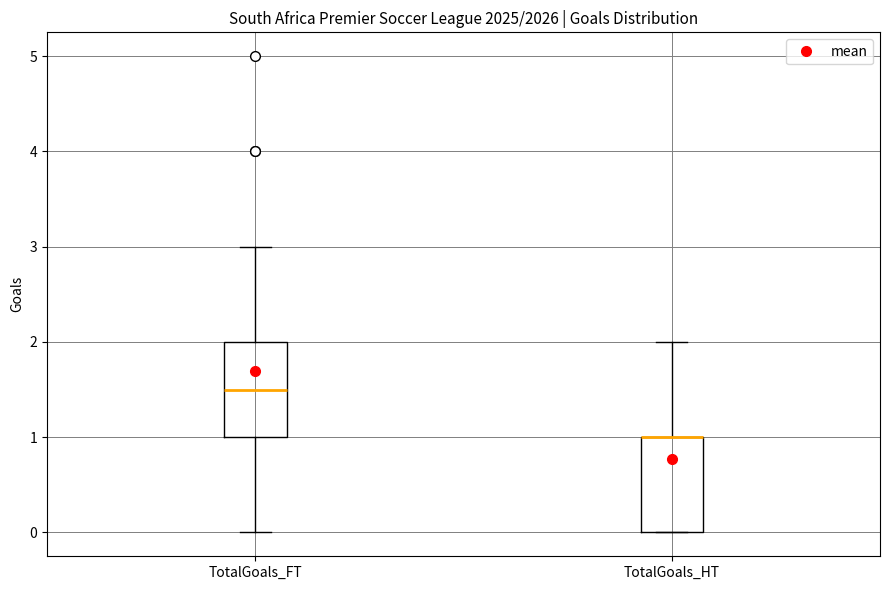

Reading left to right, transcribe this box plot: for each box, give where its median line is, the range the box spans, and where its two whiskers end, as read against the y-axis. The values are not printed on the chart, so give them approximately, as read against the axis.

TotalGoals_FT: median 1.5, box 1.0 to 2.0, whiskers 0.0 to 3.0
TotalGoals_HT: median 1.0 (drawn on the box's upper edge), box 0.0 to 1.0, whiskers 0.0 to 2.0